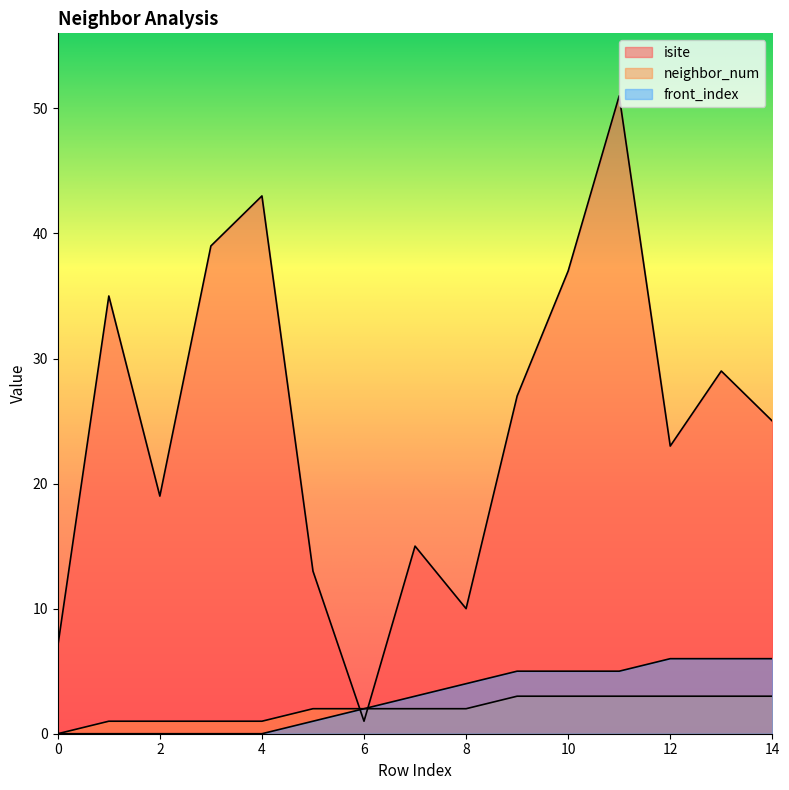

Count the number of categories in the chart.

15